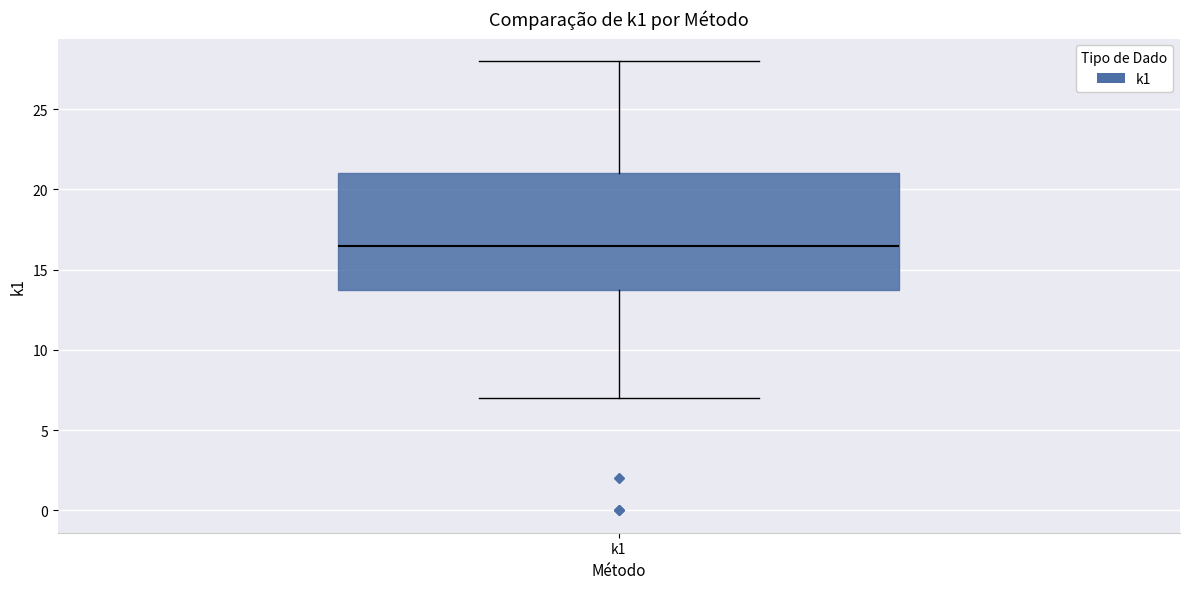

Transcribe this box plot: give where the median line is, the range the box spans, and where the two whiskers end, as read against the y-axis. The values are not printed on the chart, so give them approximately, as read against the axis.

median 16.5, box 14.0 to 21.0, whiskers 7.0 to 28.0